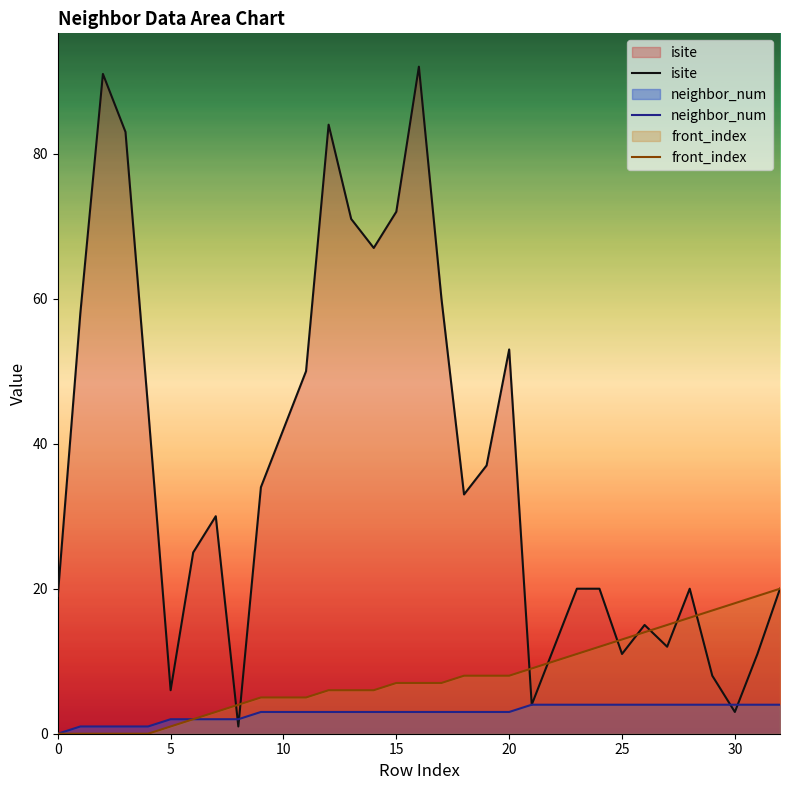

The value of front_index at 30 is 3. True or false?

False